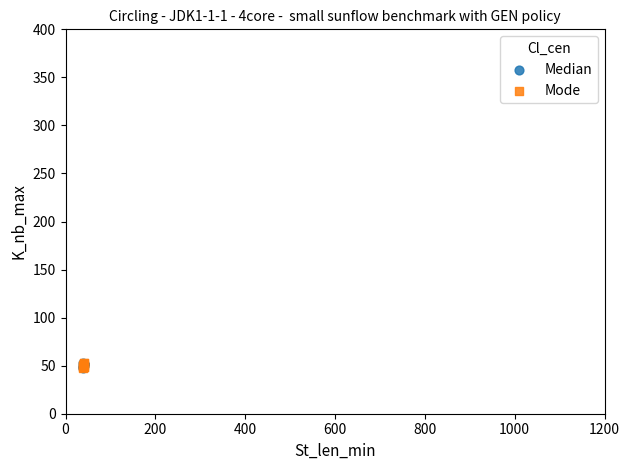

What are all the series names shown in the legend?

Median, Mode